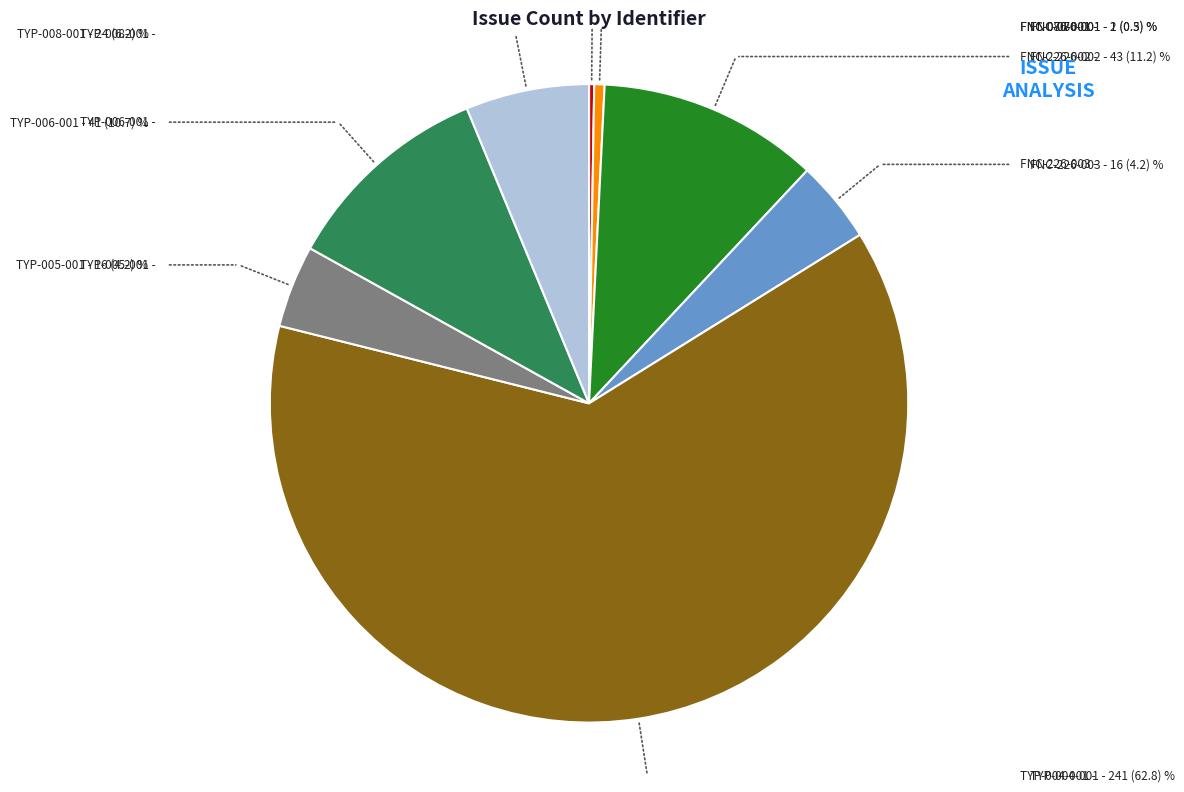

Is there any slice that represents more than half of the pie?

Yes